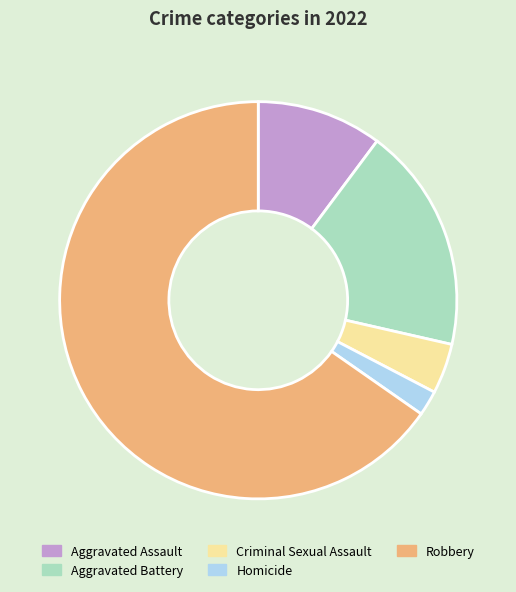

The Aggravated Battery slice represents 18% of the pie. True or false?

True